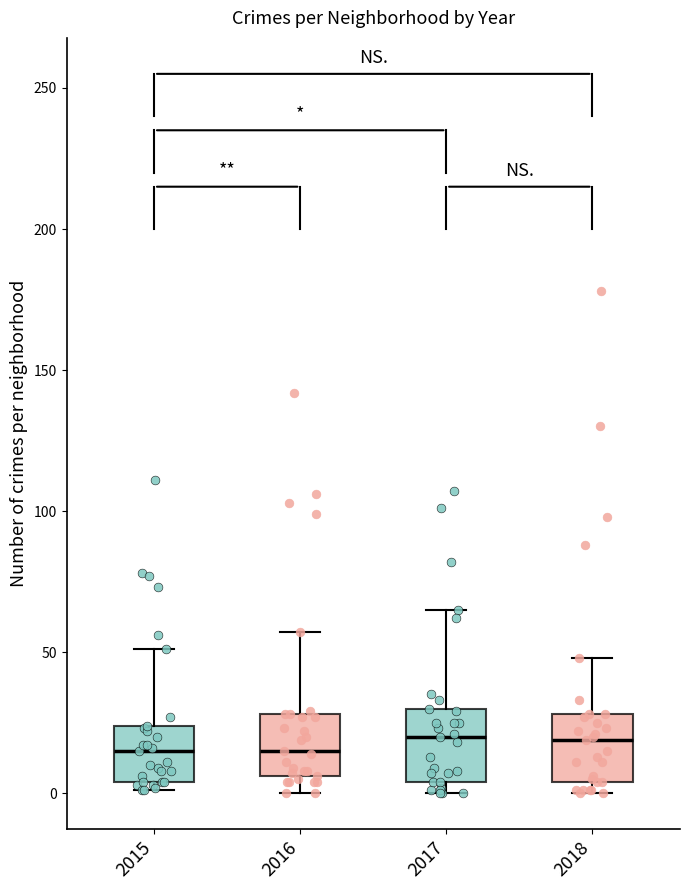

Reading left to right, read every box against the y-axis: the position of its median line, the range the box covers, and the ends of its whiskers. The values are not printed on the chart, so give them approximately, as read against the axis.

2015: median 15, box 5 to 25, whiskers 0 to 50
2016: median 15, box 5 to 30, whiskers 0 to 55
2017: median 20, box 5 to 30, whiskers 0 to 65
2018: median 20, box 5 to 30, whiskers 0 to 50